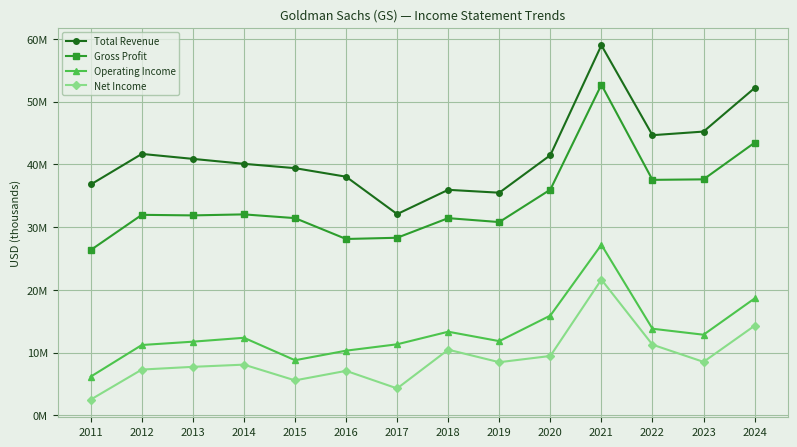

Reading right to left, list all the values displayed in this chart.

Total Revenue: 52164000	45226000	44650000	58982000	41462000	35481000	35942000	32073000	38032000	39395000	40085000	40874000	41664000	36793000
Gross Profit: 43449000	37609000	37530000	52699000	35974000	30801000	31427000	28300000	28105000	31431000	32027000	31865000	31955000	26348000
Operating Income: 18625000	12846000	13800000	27187000	15899000	11823000	13325000	11320000	10304000	8778000	12357000	11737000	11207000	6169000
Net Income: 14276000	8516000	11261000	21635000	9459000	8466000	10459000	4286000	7087000	5568000	8077000	7726000	7292000	2510000